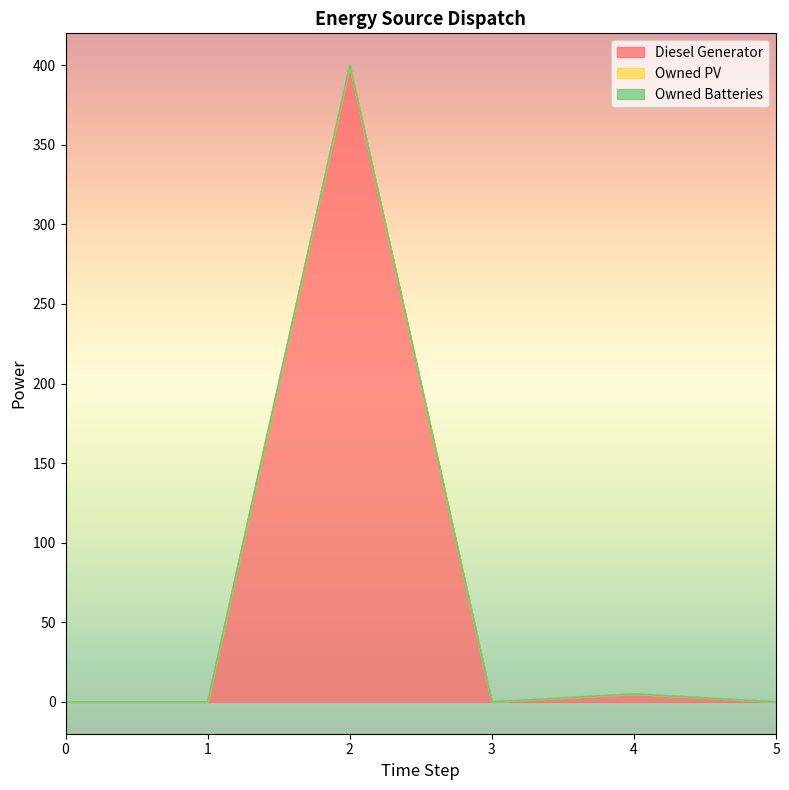

Between 2 and 3, which series saw the biggest shift?

Diesel Generator